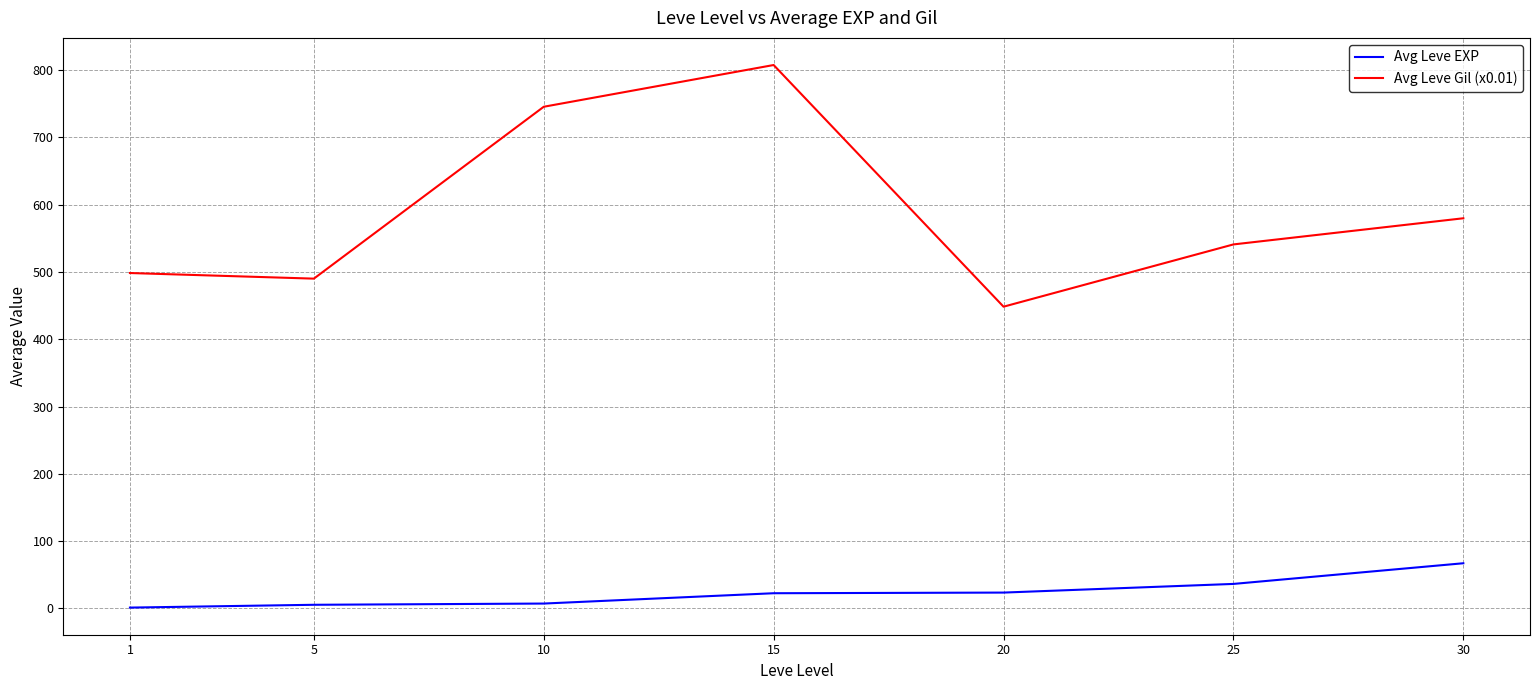

How many values in the Avg Leve Gil (x0.01) series exceed 540?

4